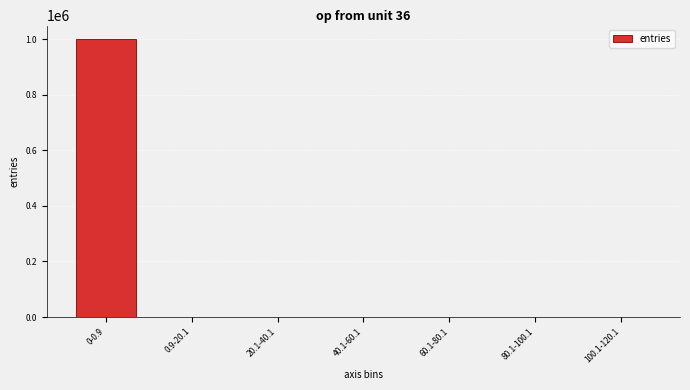

At which category does the chart reach its peak across all series?

0-0.9